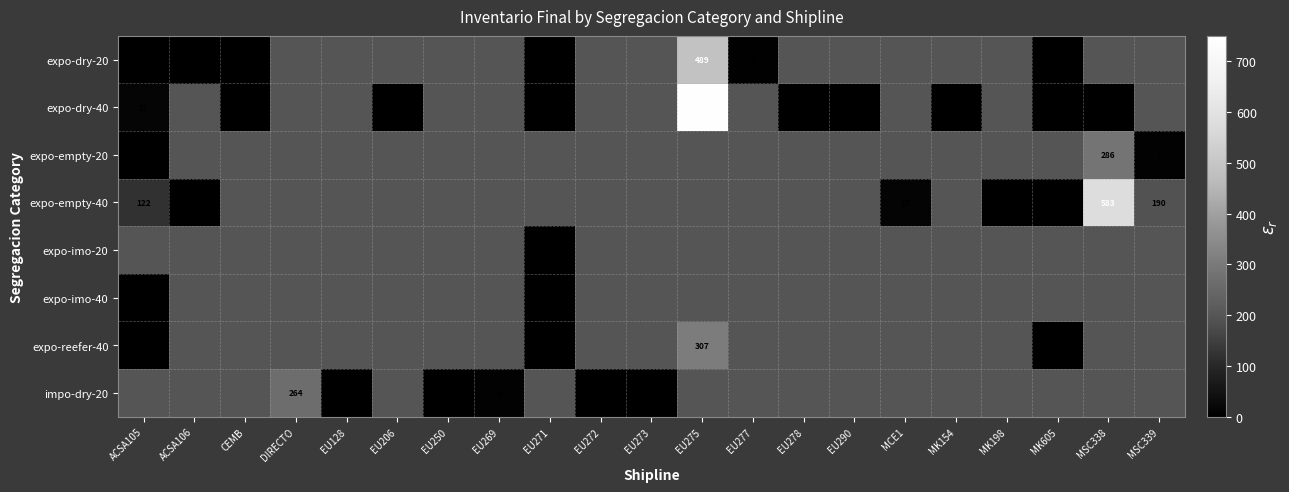

Rank the categories by row_7 value from lowest to highest.

EU128, EU206, EU250, ACSA105, ACSA106, CEMB, EU272, EU273, EU269, DIRECTO, EU271, EU275, EU277, EU278, EU290, MCE1, MK154, MK198, MK605, MSC338, MSC339